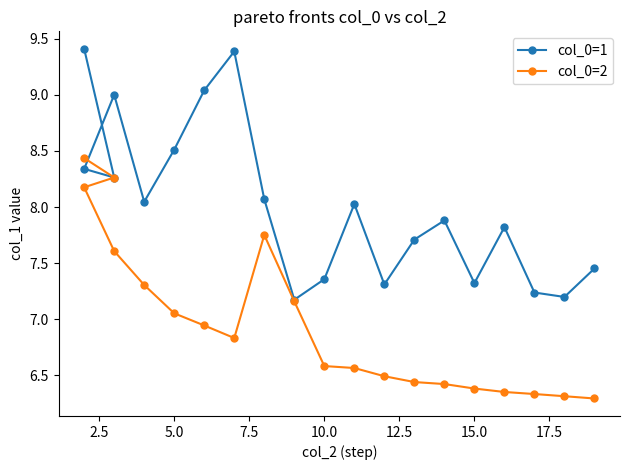

List the series in order of their overall mean, lowest first.

col_0=2, col_0=1